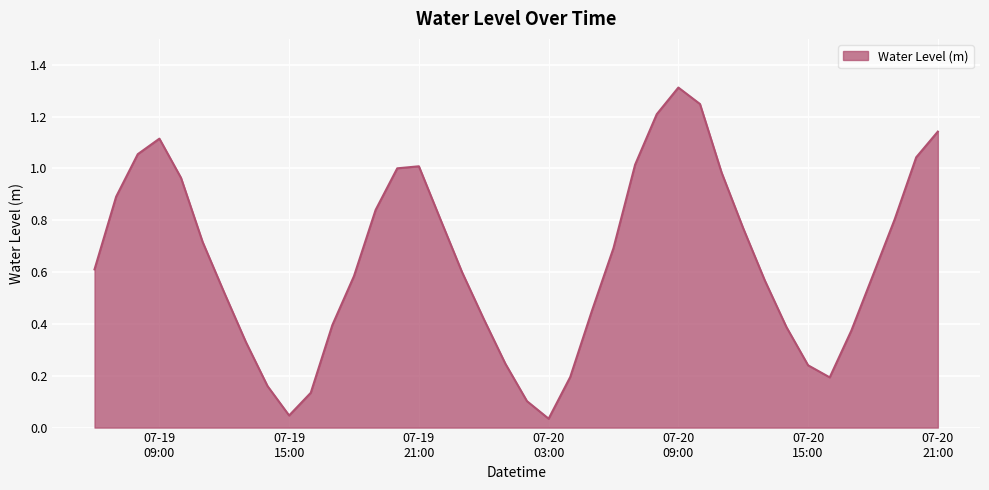

What is the sum of all values?

25.8